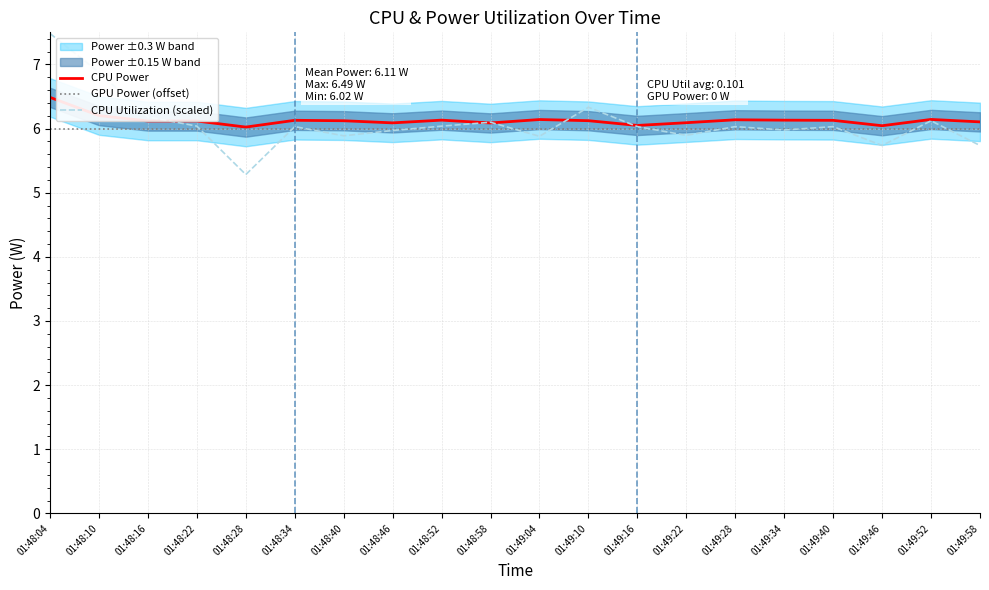

How many values in the CPU Utilization (scaled) series are below 6?

8